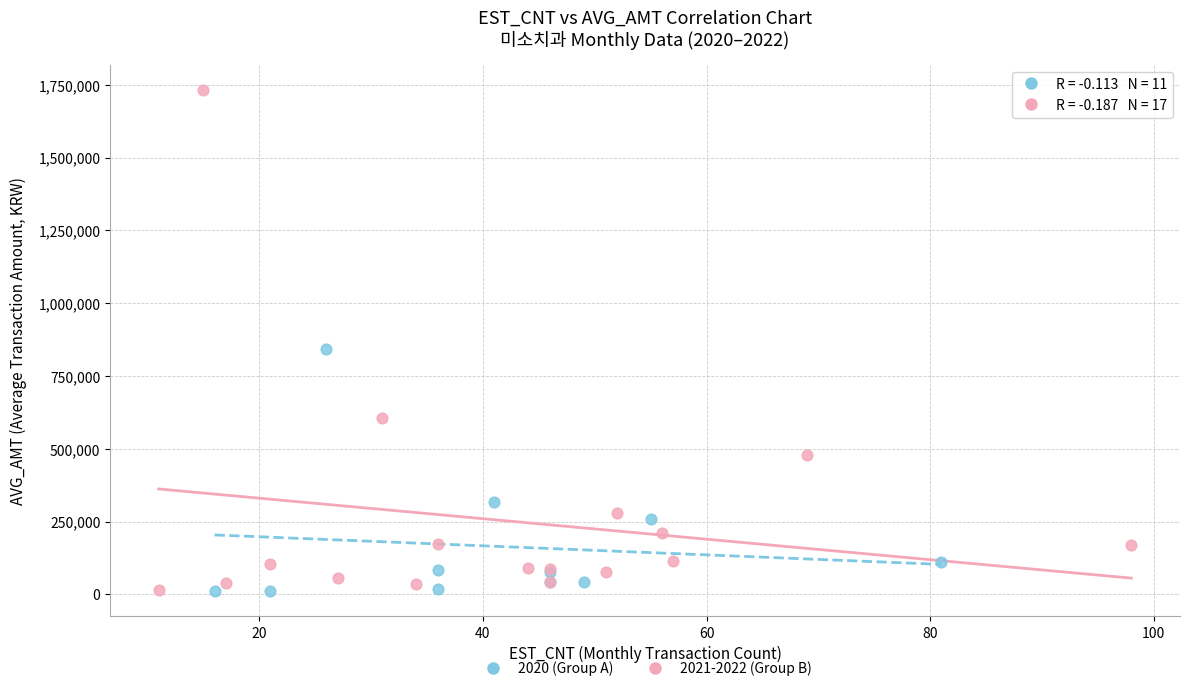

Which series has the widest spread of Y values?

2021-2022 (Group B)